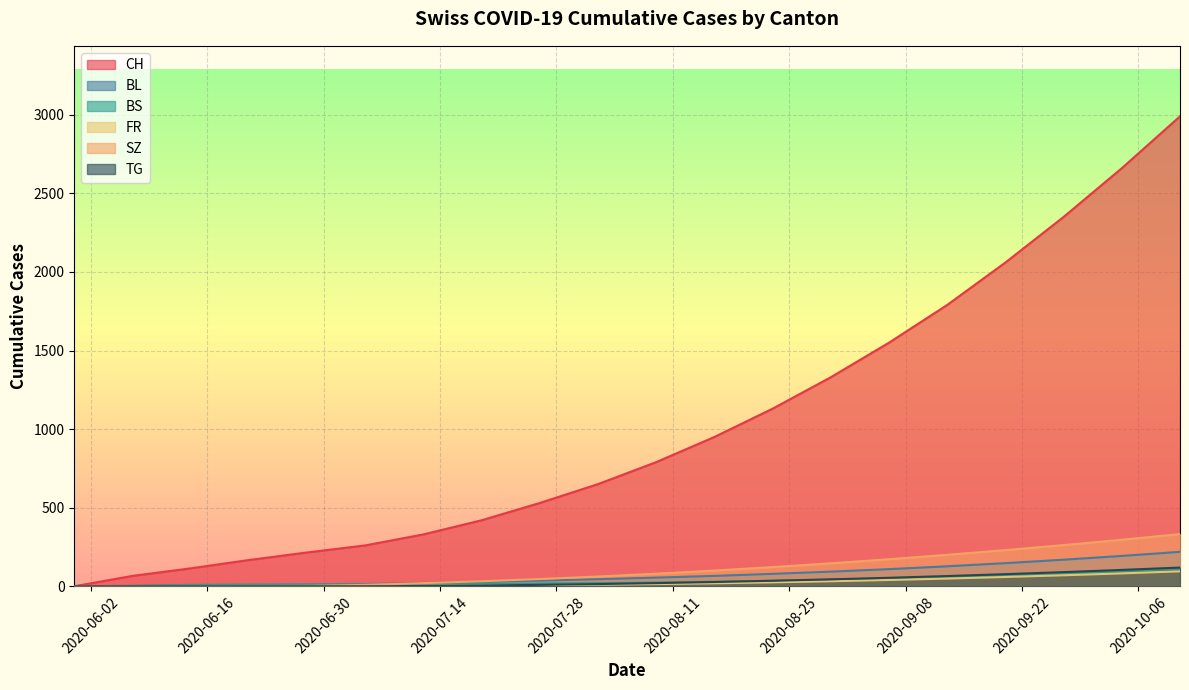

The value of TG at 2020-10-11 is 43. True or false?

False